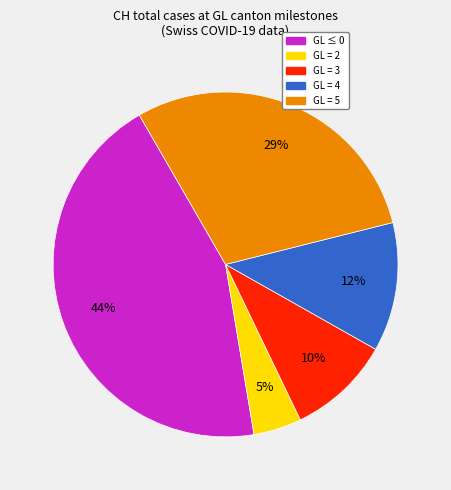

Is there a majority slice in this chart?

No